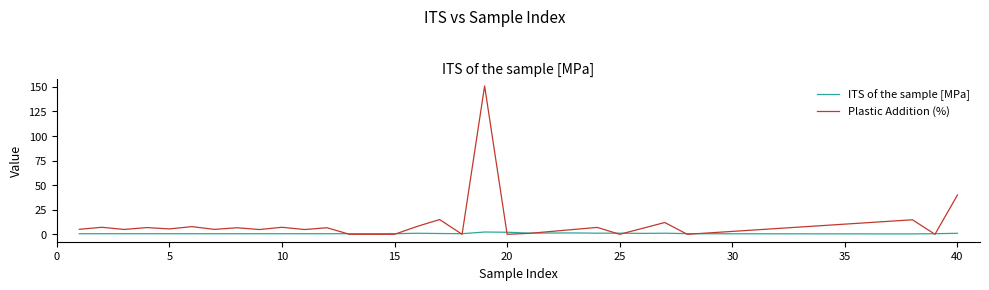

Which series has the largest total across all categories?

Plastic Addition (%)